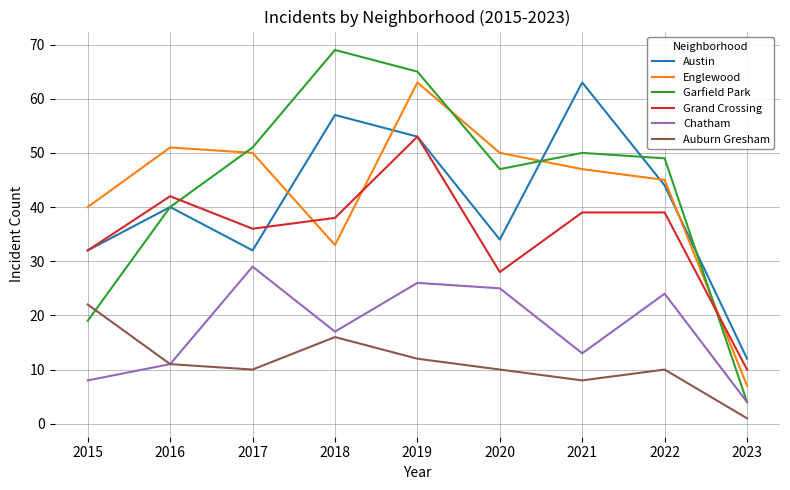

Reading left to right, what are all the values shown in this chart?

Austin: 32	40	32	57	53	34	63	44	12
Englewood: 40	51	50	33	63	50	47	45	7
Garfield Park: 19	40	51	69	65	47	50	49	4
Grand Crossing: 32	42	36	38	53	28	39	39	10
Chatham: 8	11	29	17	26	25	13	24	4
Auburn Gresham: 22	11	10	16	12	10	8	10	1